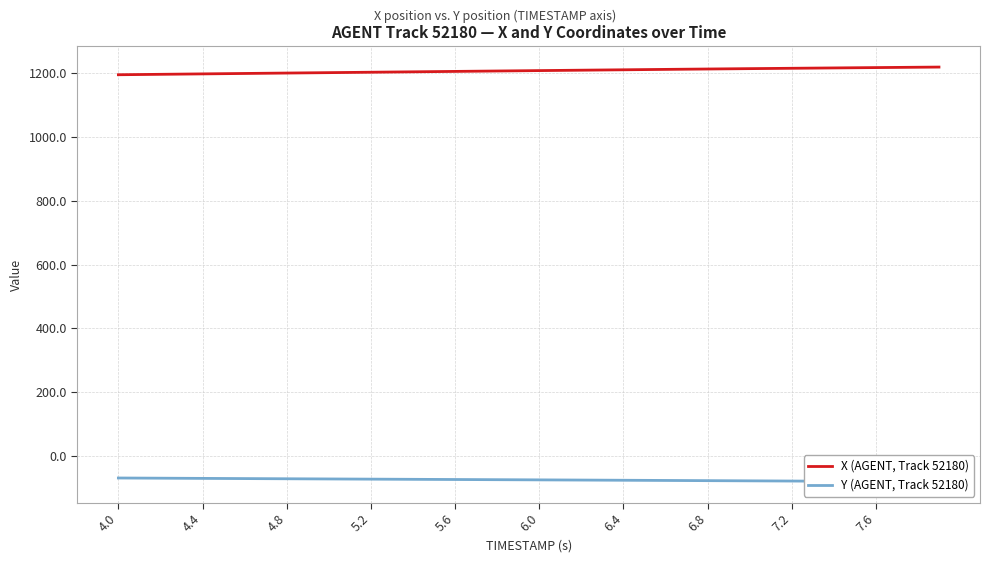

The value of X (AGENT, Track 52180) at 4.0 is 668.3. True or false?

False